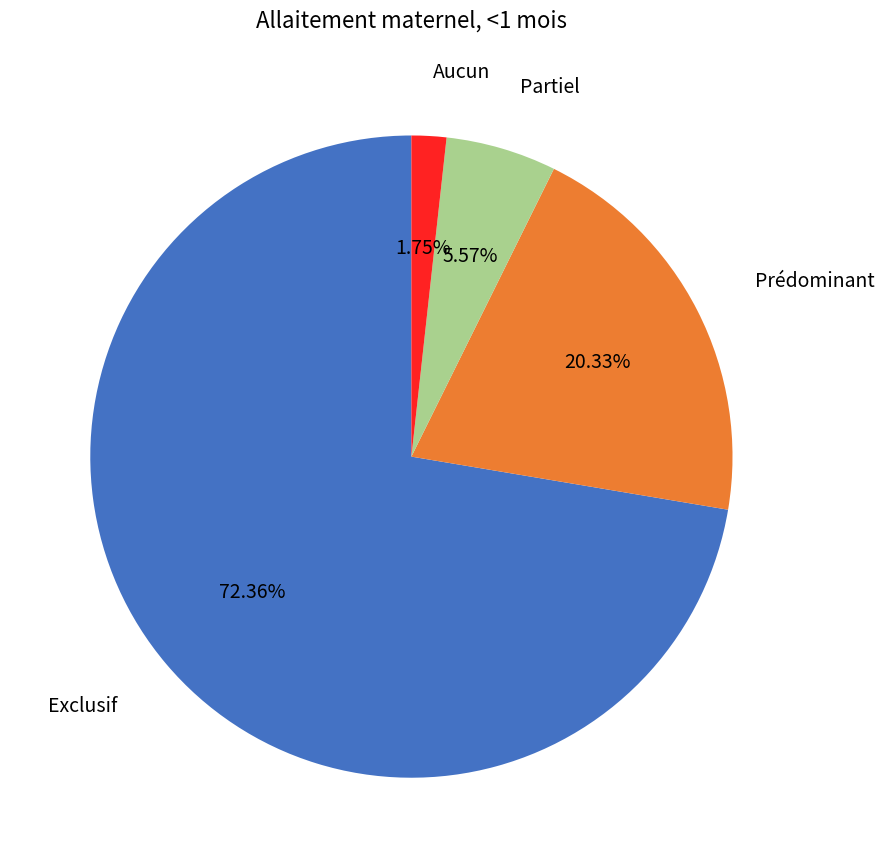

Is there a majority slice in this chart?

Yes